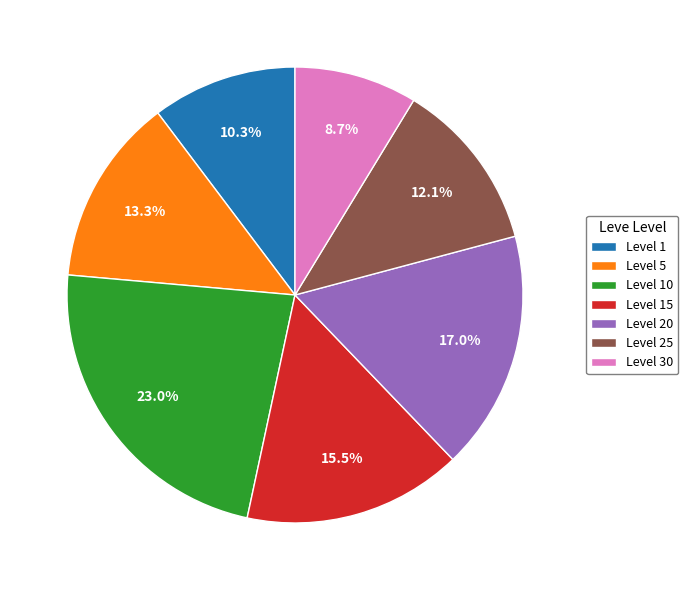

Does Level 25 represent more than half of the total?

No